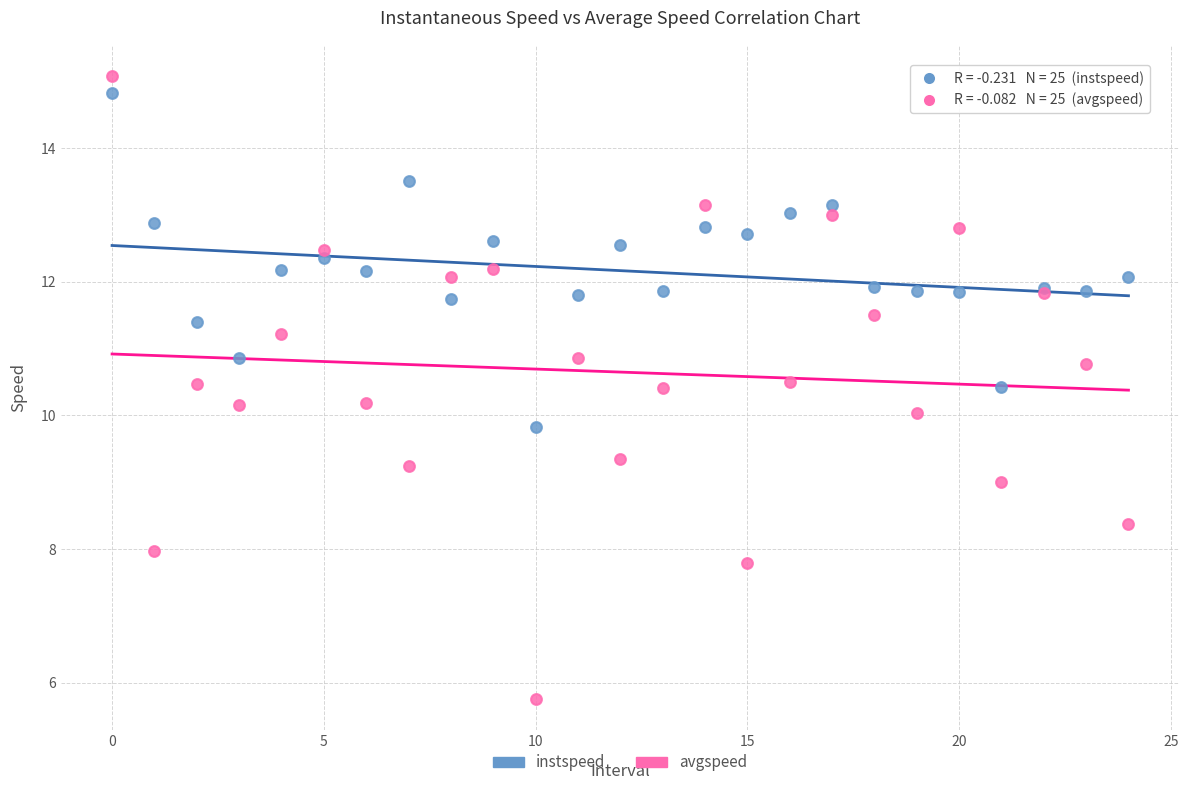

Which series contains the lowest Y value?

avgspeed